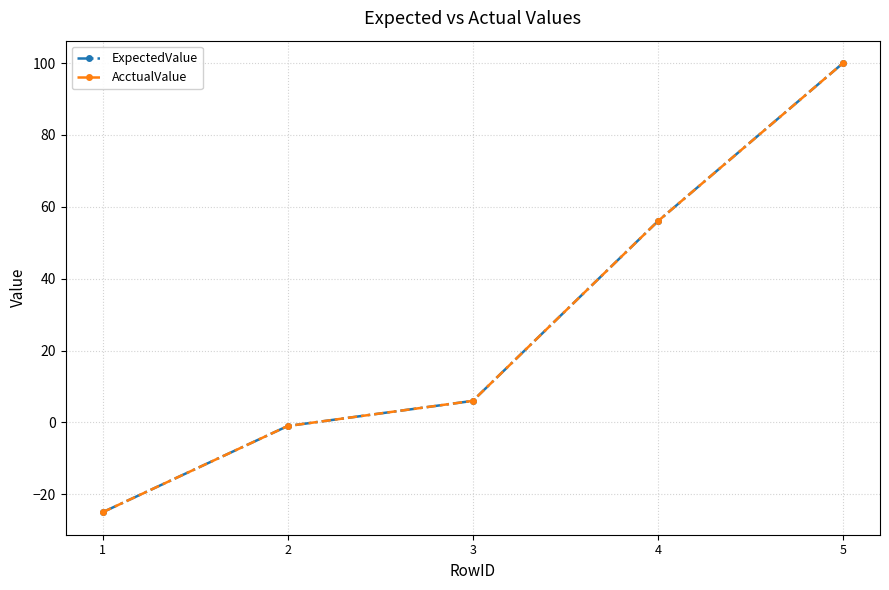

True or false: ExpectedValue and AcctualValue intersect in this chart.

False